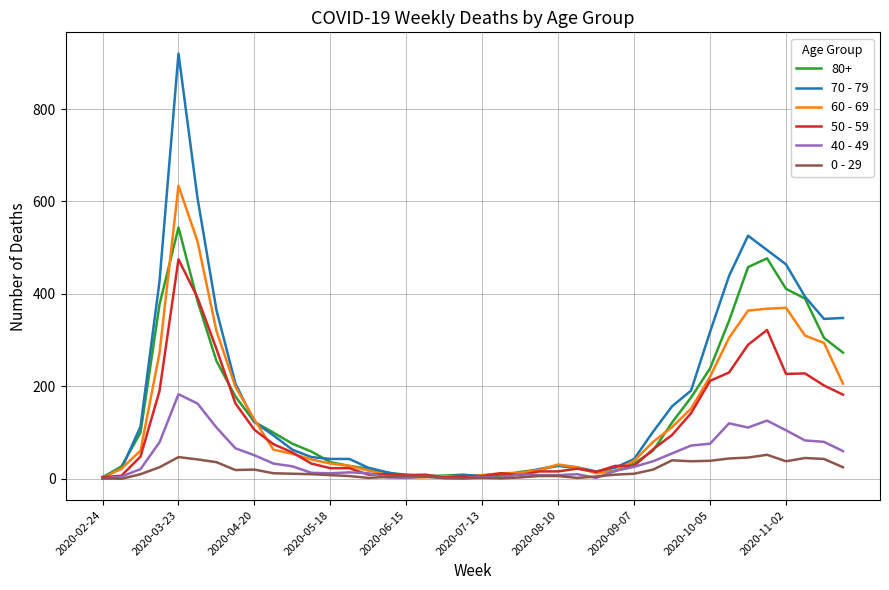

What are all the series names shown in the legend?

80+, 70 - 79, 60 - 69, 50 - 59, 40 - 49, 0 - 29